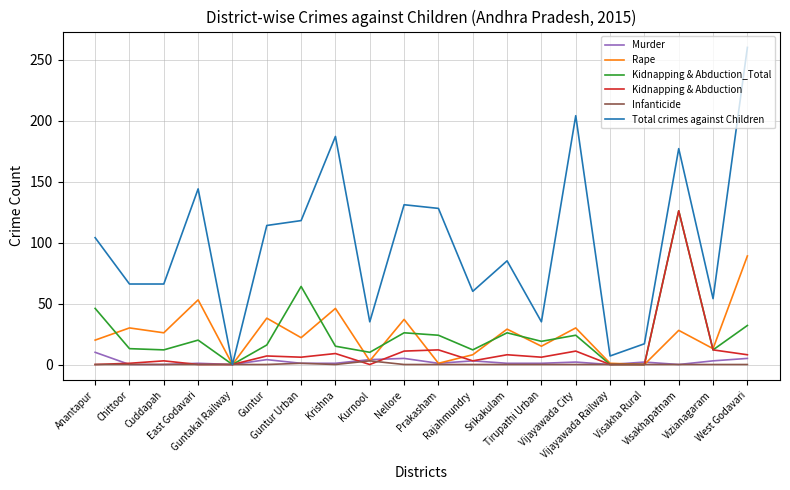

Which series has the widest spread of values?

Total crimes against Children